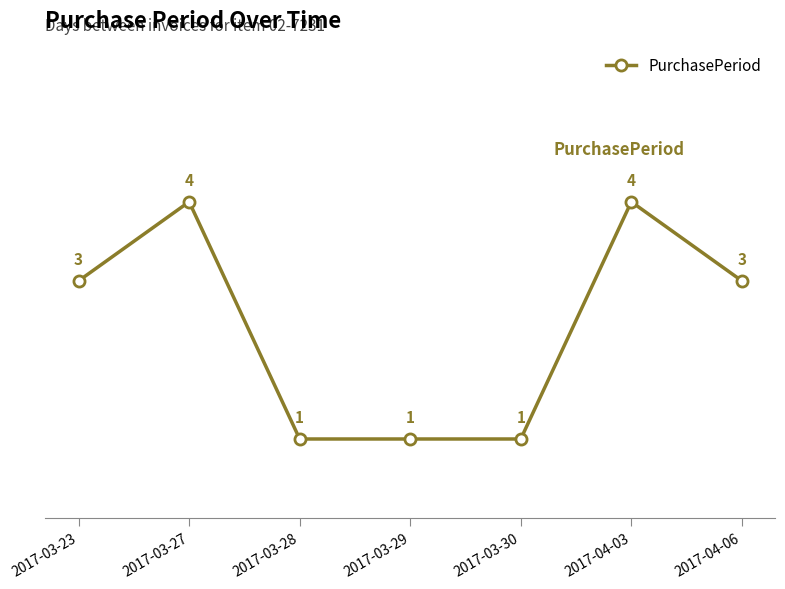

Is it true that the value at 2017-04-03 is 2?

False